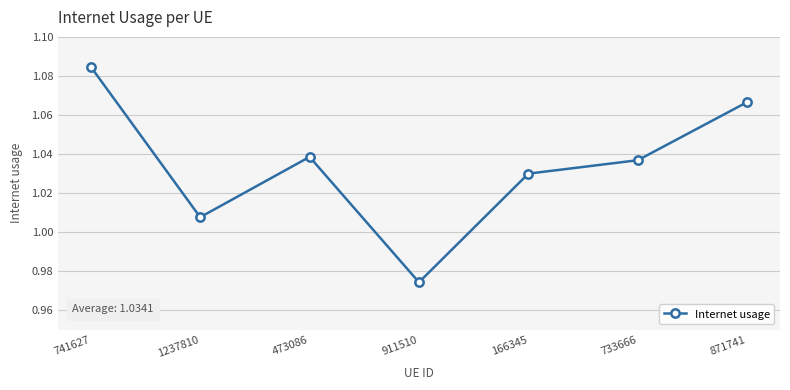

What is the label of the 4th point from the left?

911510